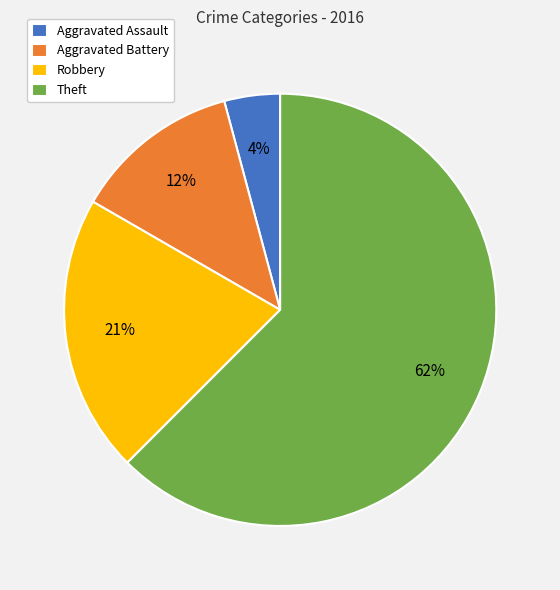

To the nearest percent, what percentage of the pie is Robbery?

21%